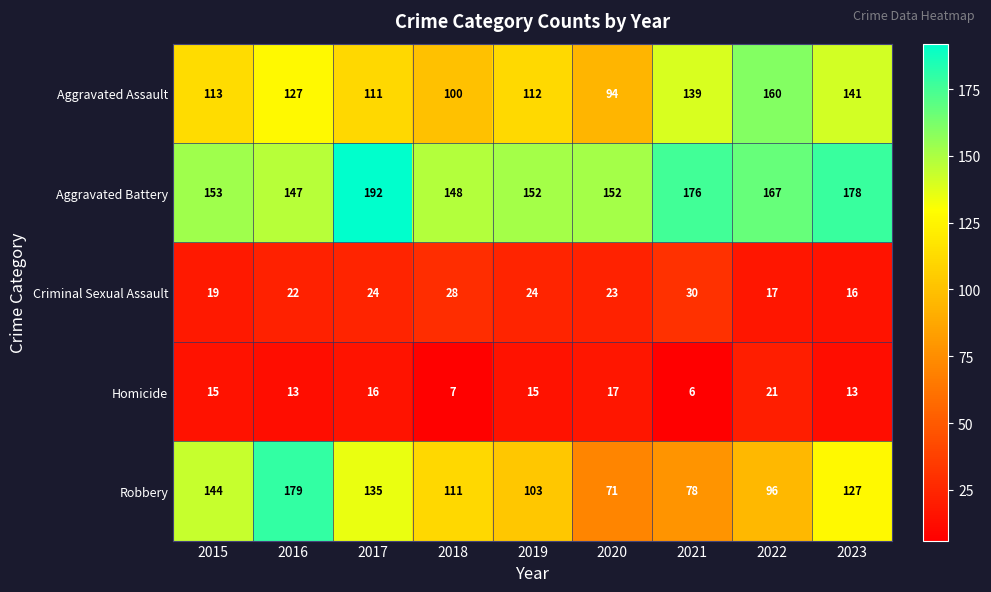

What is the smallest value displayed?

6